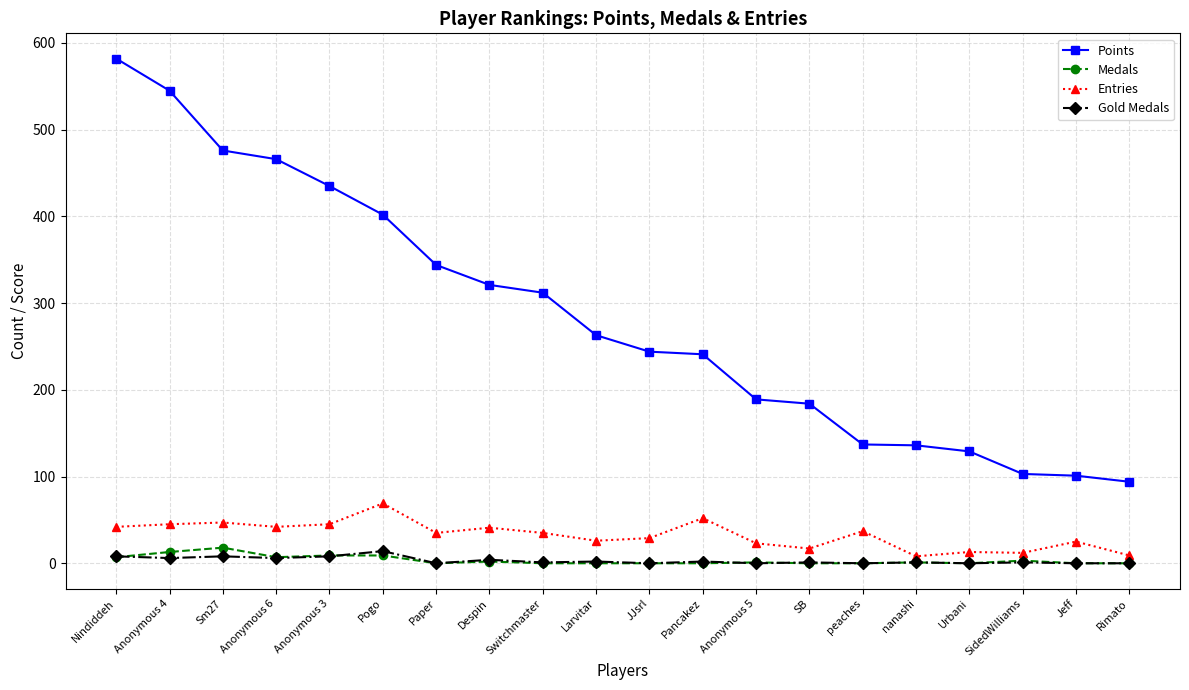

The value of Medals at JJsrl is 0. True or false?

True